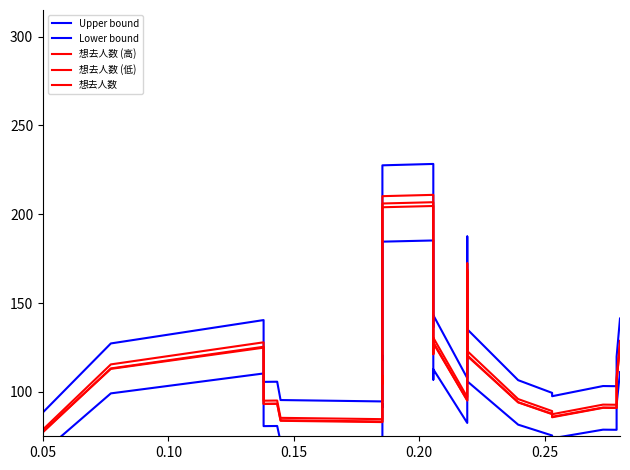

True or false: 想去人数 (低) and Lower bound cross at least once.

False